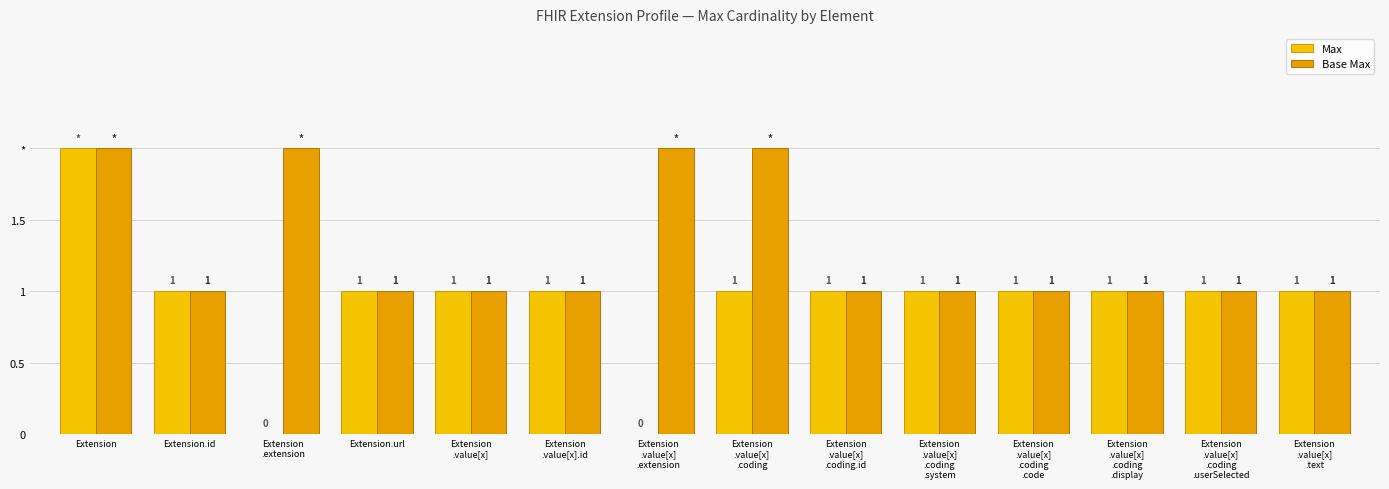

What is the sum of all Base Max values?

18